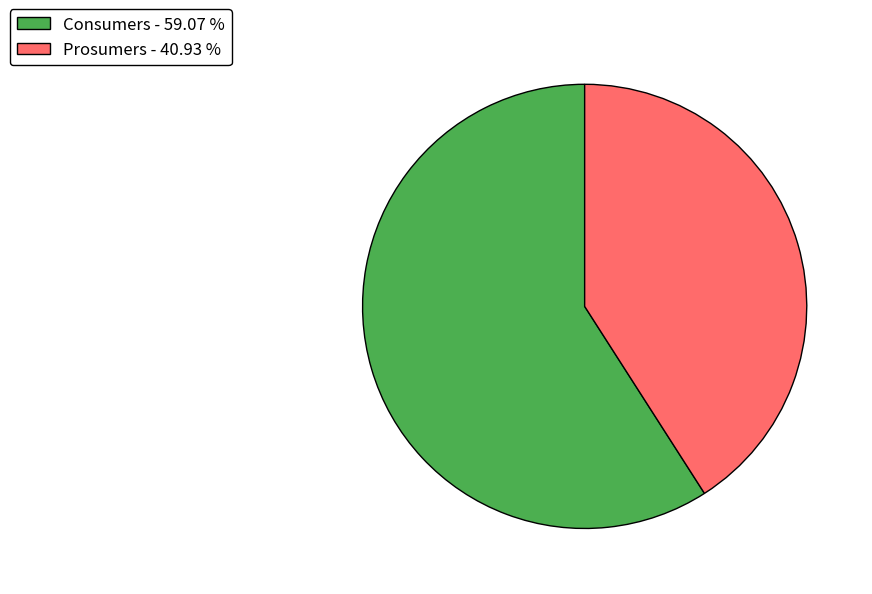

What is the ratio of the value at Consumers - 59.07 % to the value at Prosumers - 40.93 %?

1.4